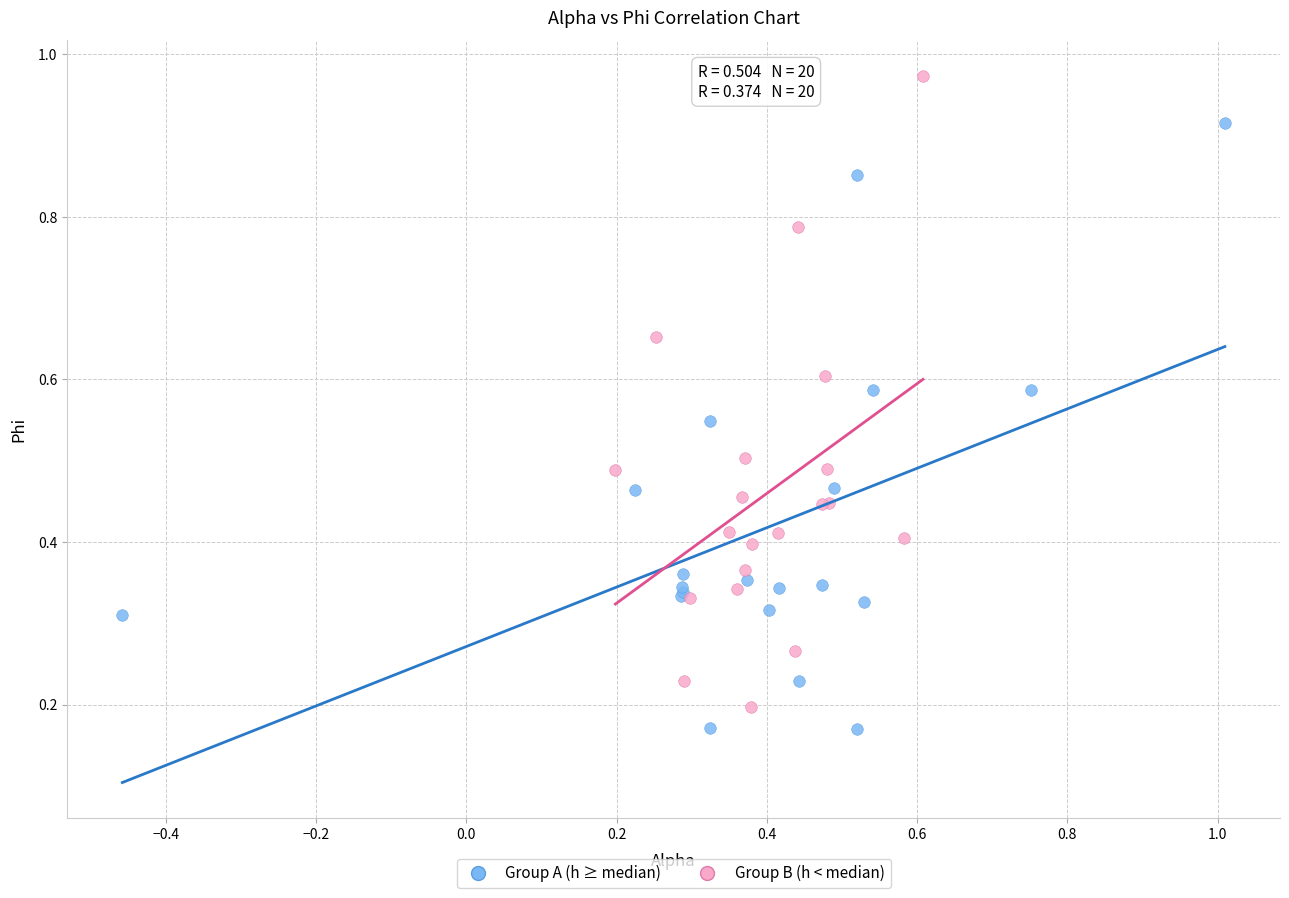

Which series reaches the maximum Y coordinate?

Group B (h < median)